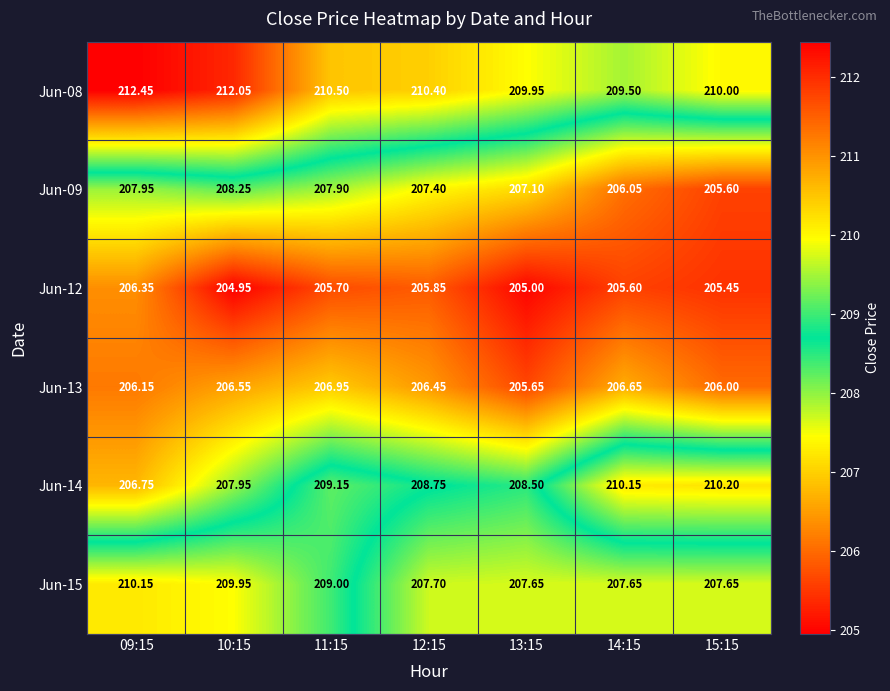

Is the value of Jun-12 at 14:15 greater than the value of Jun-08 at 11:15?

No